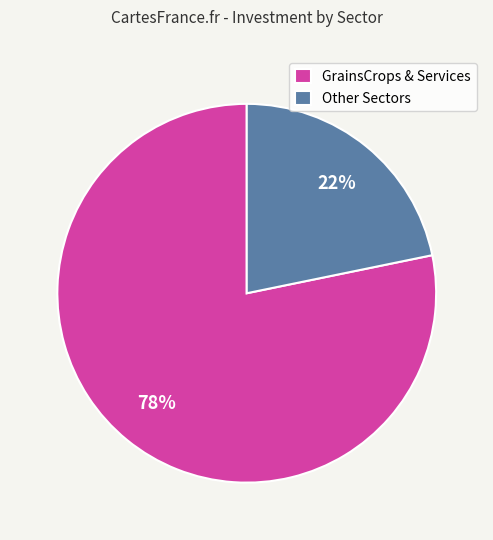

Count the number of slices in the pie.

2